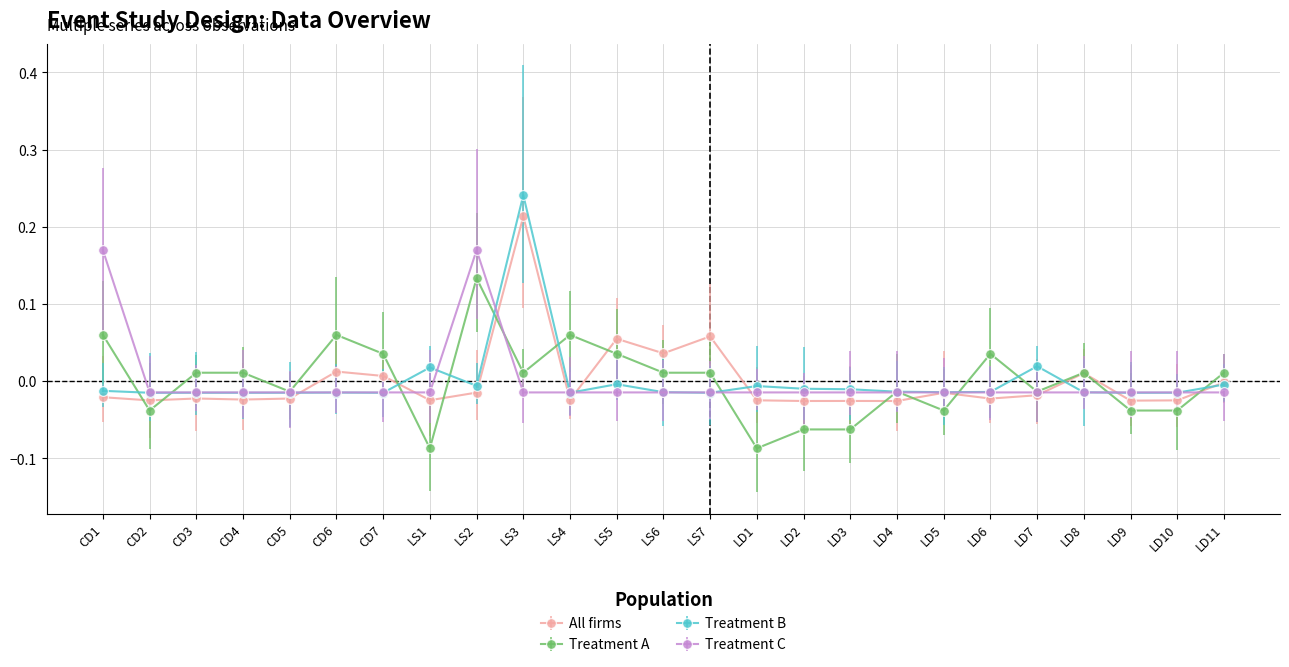

The value of Treatment B at CD2 is -0.0. True or false?

True